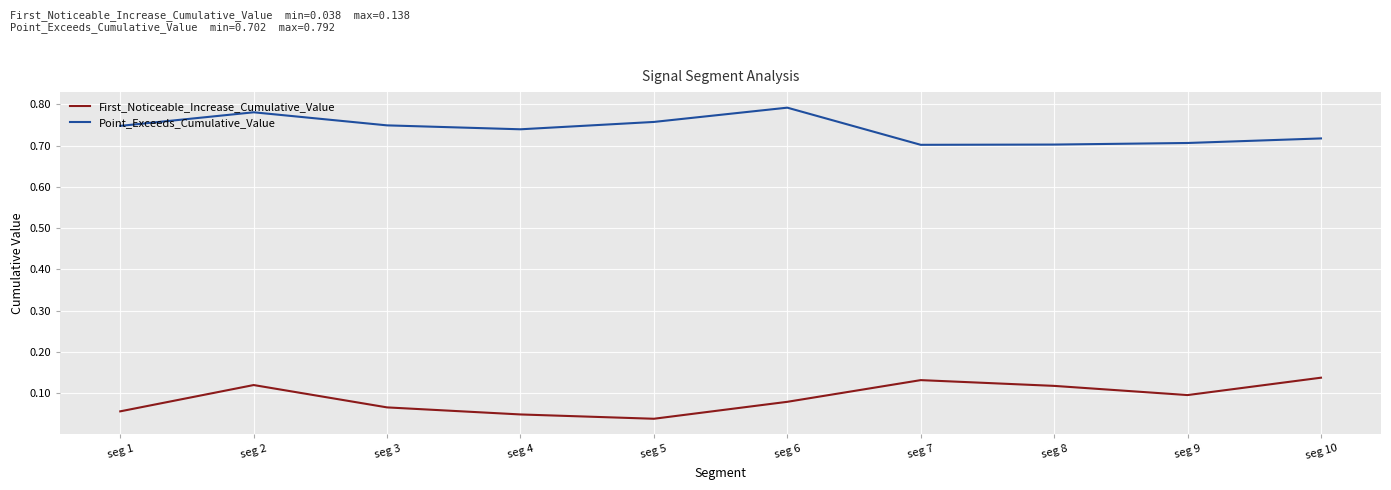

Is the value of Point_Exceeds_Cumulative_Value at seg 3 greater than the value of First_Noticeable_Increase_Cumulative_Value at seg 6?

Yes